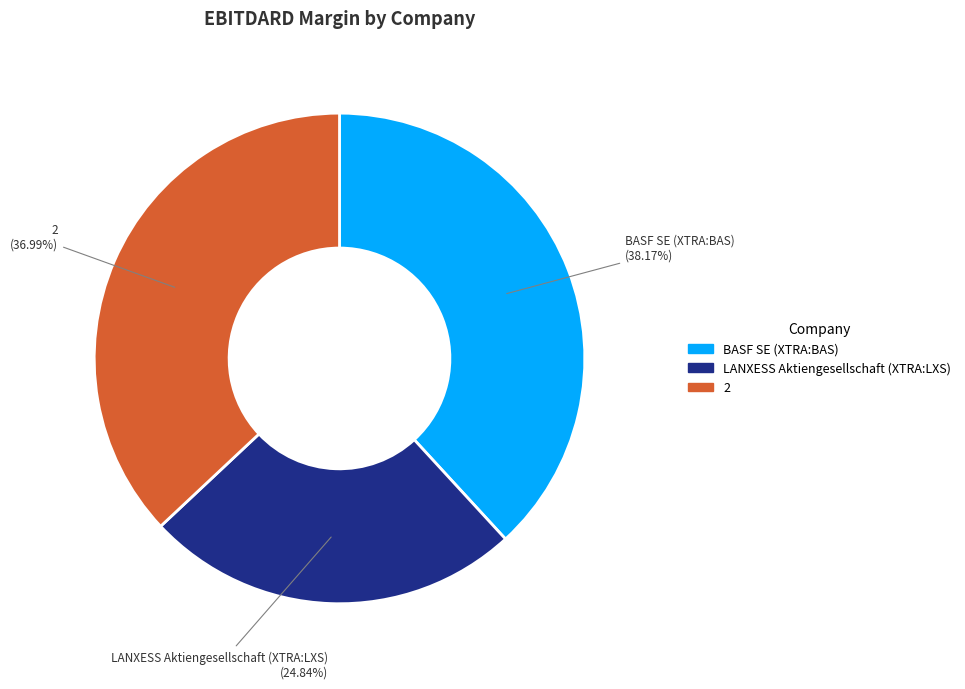

Does BASF SE (XTRA:BAS) account for over 50% of the chart?

No